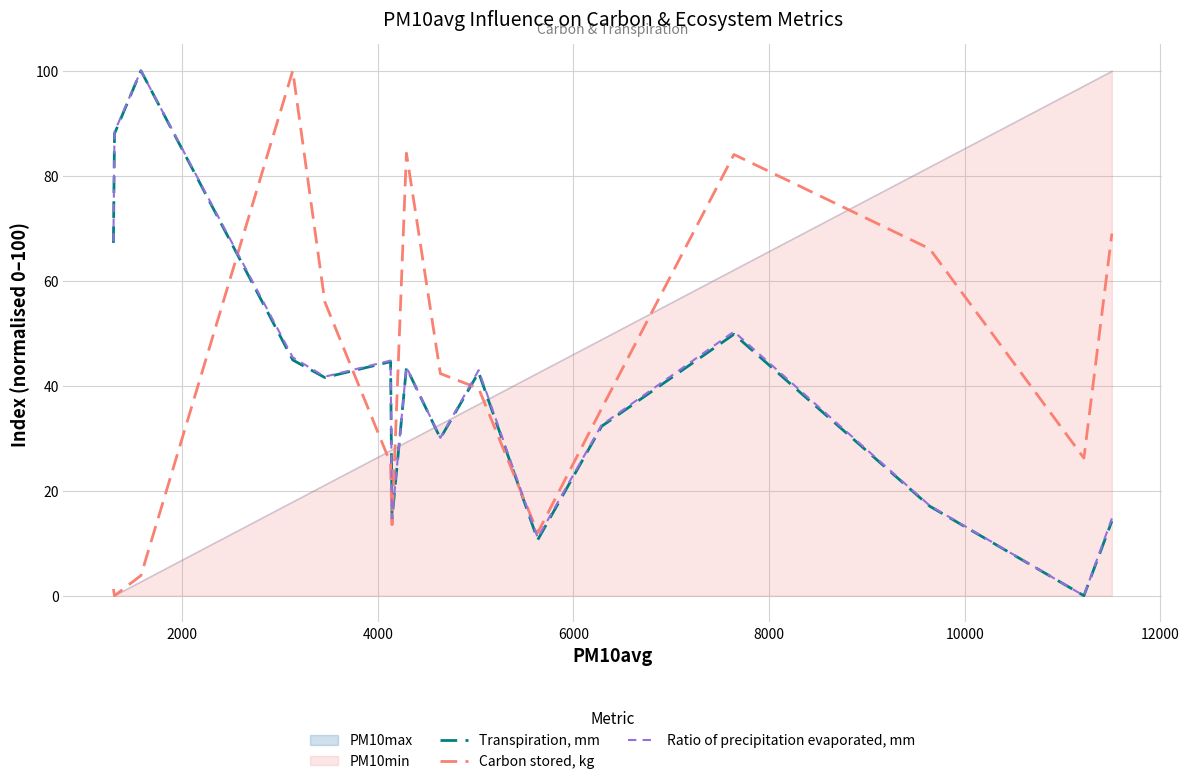

Is it true that Transpiration, mm equals 16.6 at 10000?

False